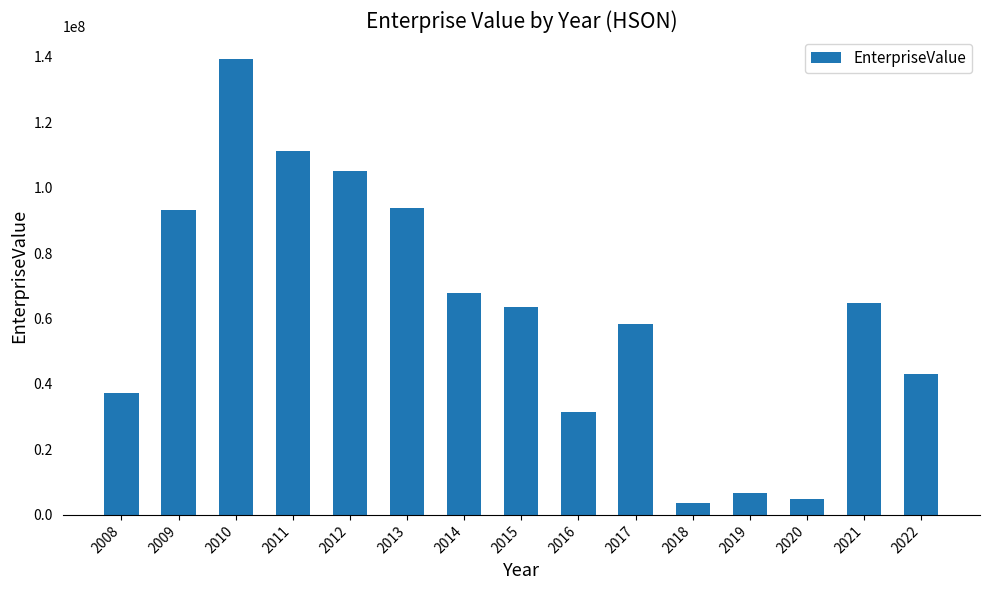

What is the minimum value shown in the chart?

3781450.0